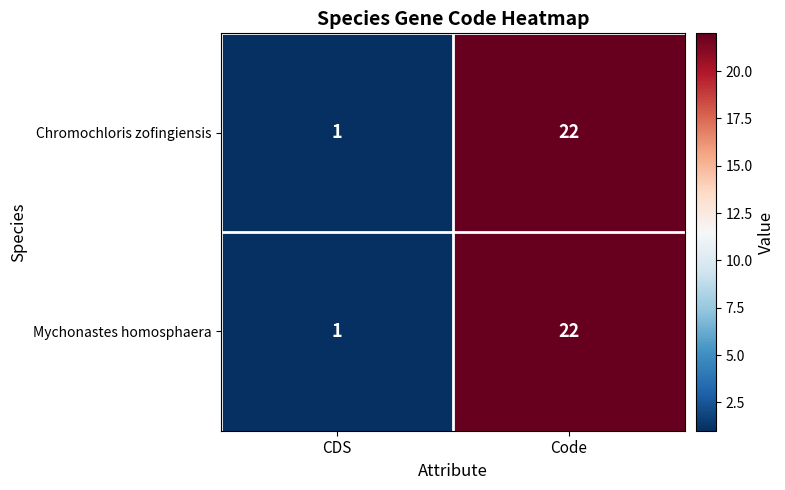

Reading left to right, list all the values displayed in this chart.

Chromochloris zofingiensis: CDS=1	Code=22
Mychonastes homosphaera: CDS=1	Code=22